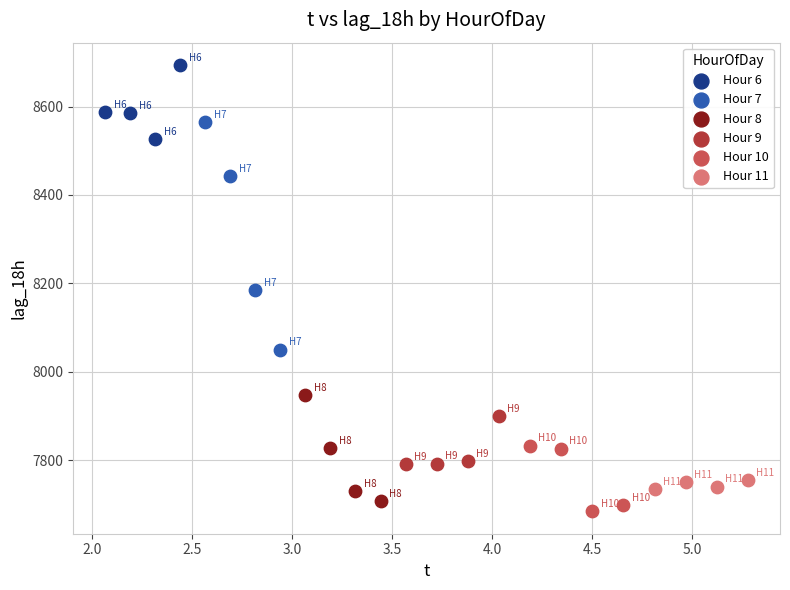

Which series has the widest spread of Y values?

Hour 7